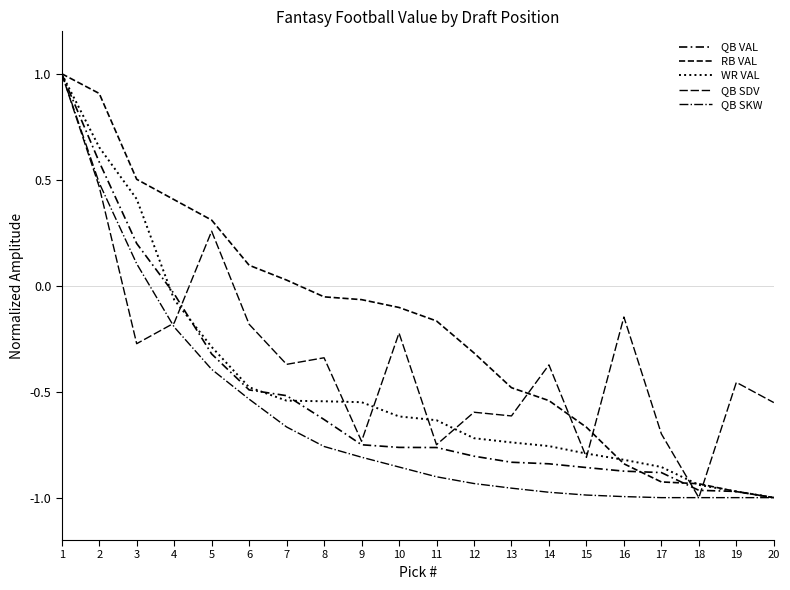

Where do RB VAL and QB SDV first cross each other?

13 and 14